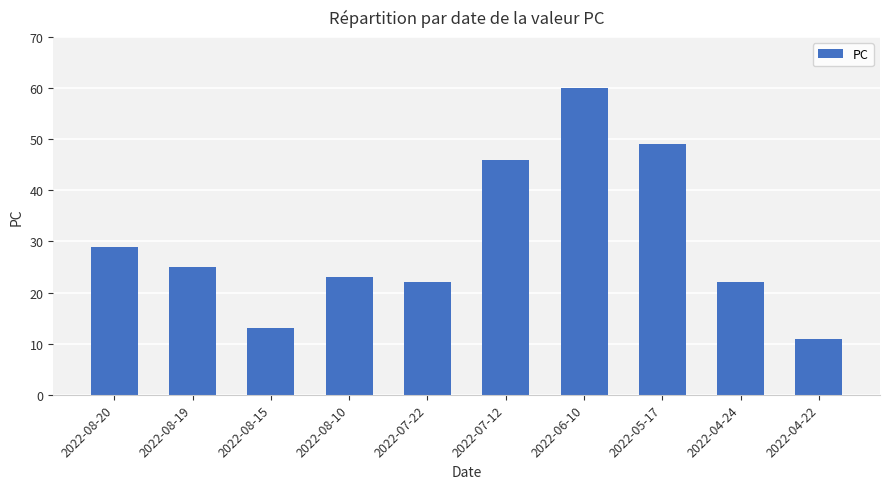

At which label does the data first exceed 25?

2022-08-20